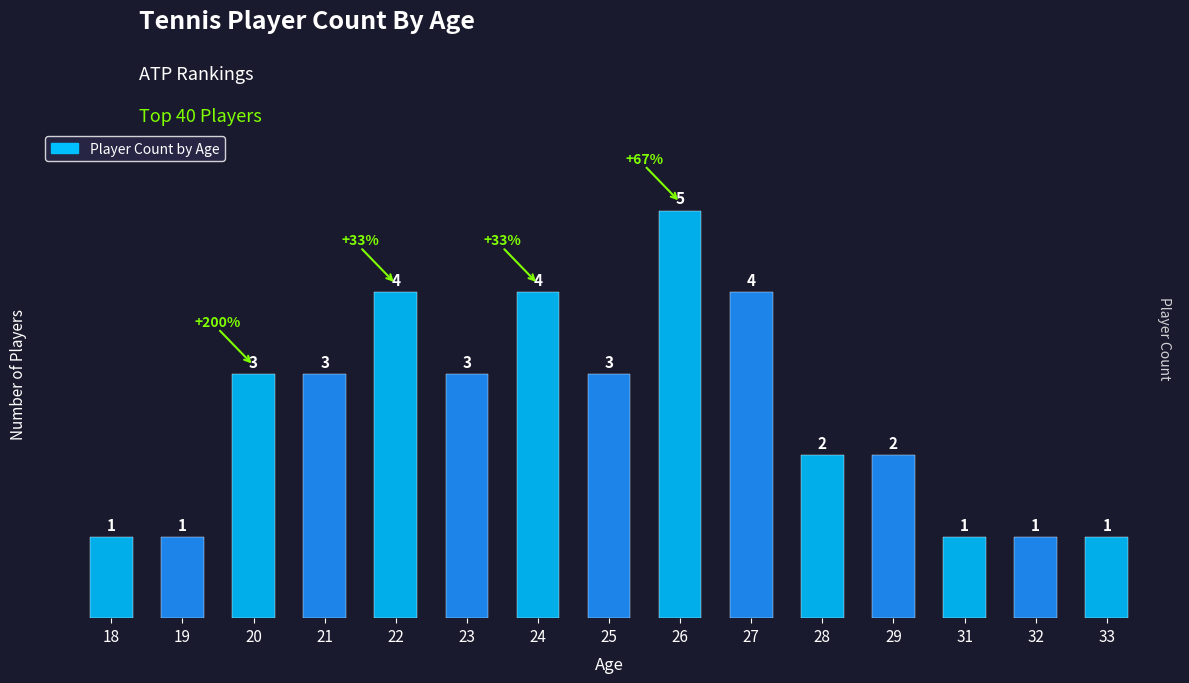

How many bars are there in total?

15